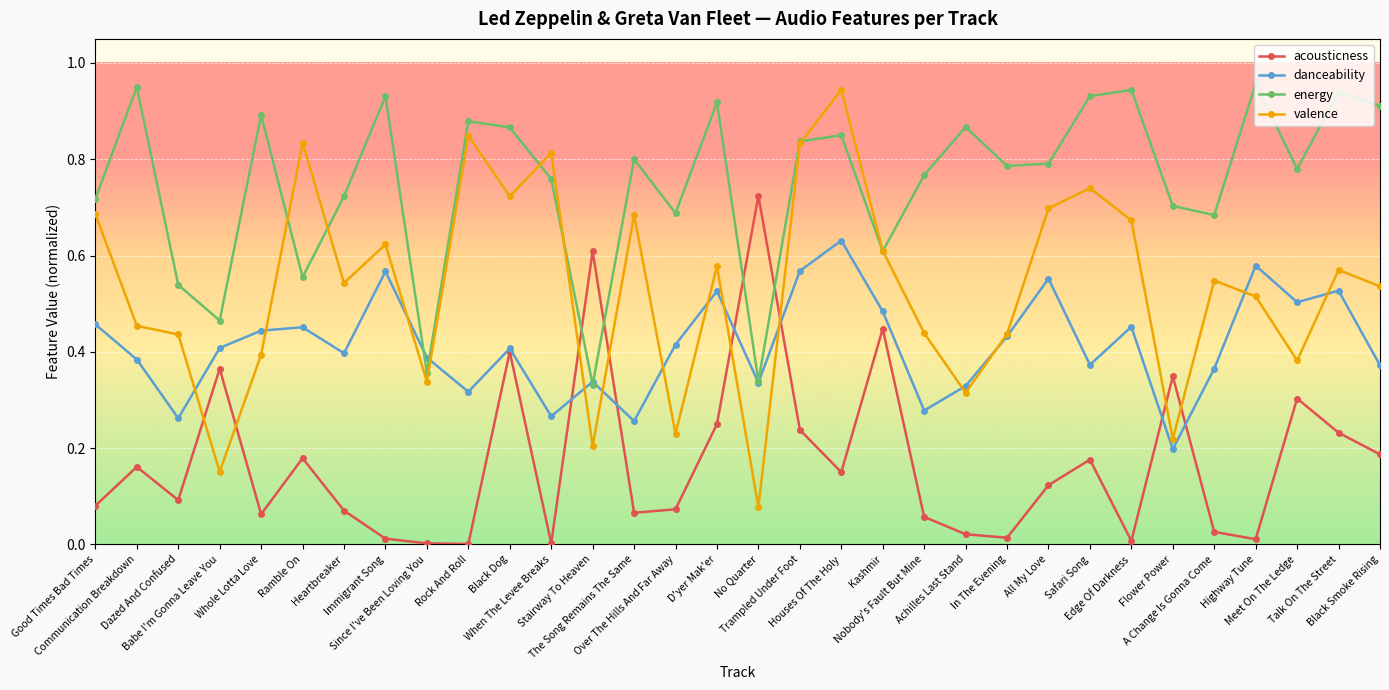

The acousticness series shows 0.4 at Babe I'm Gonna Leave You. True or false?

True